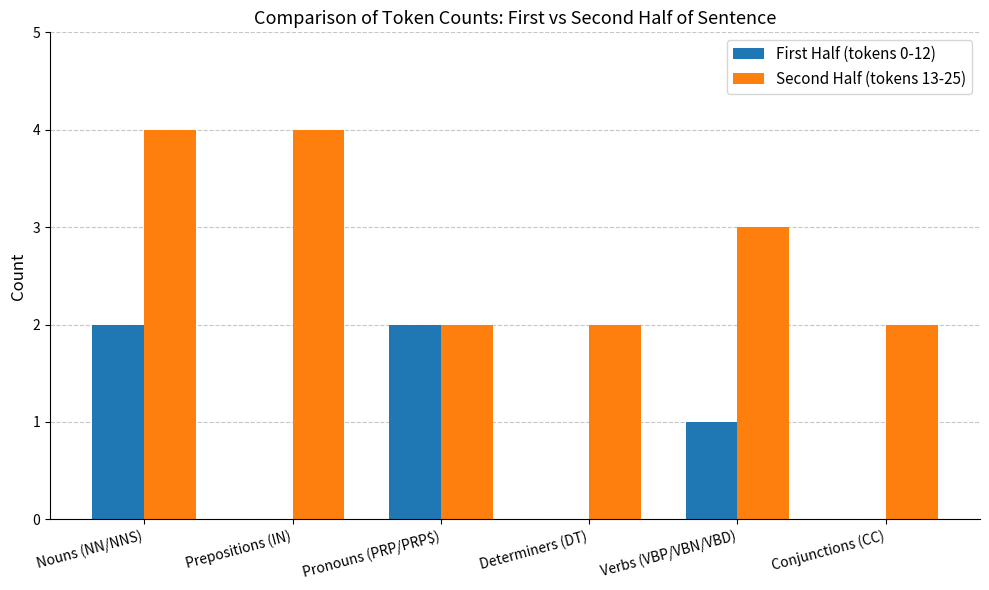

Reading left to right, list all the values displayed in this chart.

First Half (tokens 0-12): Nouns (NN/NNS)=2	Prepositions (IN)=0	Pronouns (PRP/PRP$)=2	Determiners (DT)=0	Verbs (VBP/VBN/VBD)=1	Conjunctions (CC)=0
Second Half (tokens 13-25): Nouns (NN/NNS)=4	Prepositions (IN)=4	Pronouns (PRP/PRP$)=2	Determiners (DT)=2	Verbs (VBP/VBN/VBD)=3	Conjunctions (CC)=2